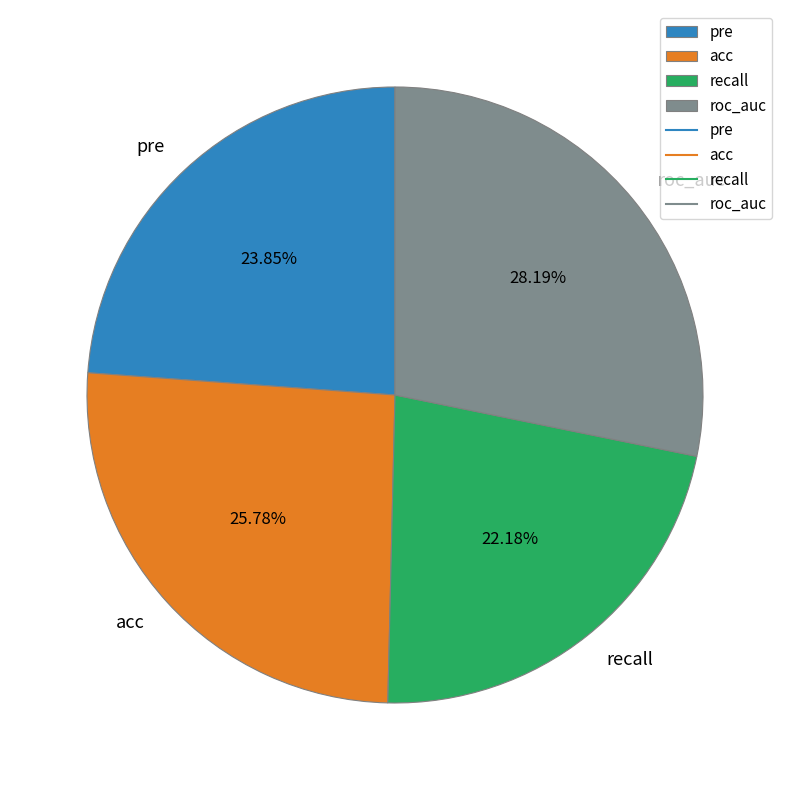

Is there a majority slice in this chart?

No